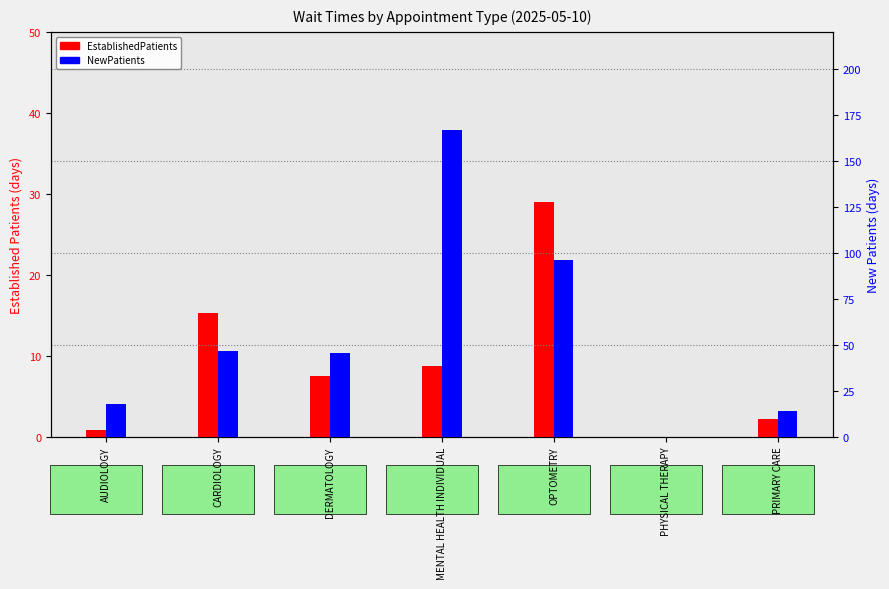

Reading left to right, what are all the values shown in this chart?

EstablishedPatients: AUDIOLOGY=0.9	CARDIOLOGY=15.3	DERMATOLOGY=7.5	MENTAL HEALTH INDIVIDUAL=8.8	OPTOMETRY=29.0	PHYSICAL THERAPY=0.0	PRIMARY CARE=2.2
NewPatients: AUDIOLOGY=17.8	CARDIOLOGY=46.6	DERMATOLOGY=45.8	MENTAL HEALTH INDIVIDUAL=166.5	OPTOMETRY=96.2	PHYSICAL THERAPY=0.0	PRIMARY CARE=14.4